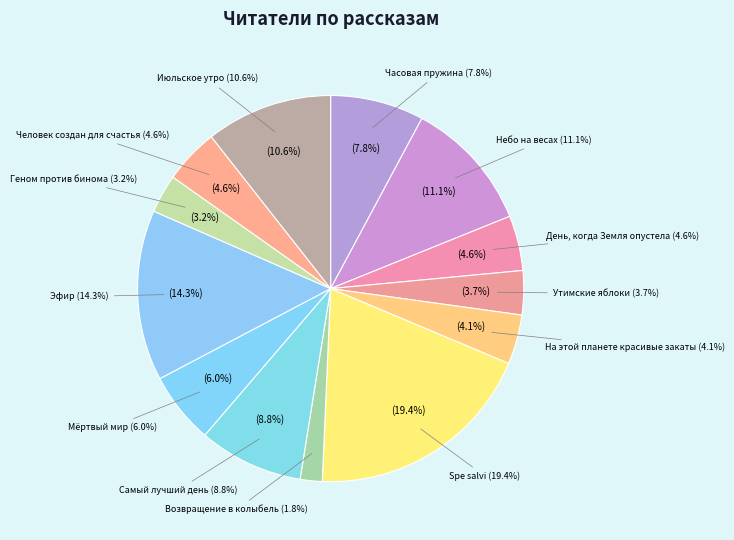

Which slice is the smallest?

Возвращение в колыбель